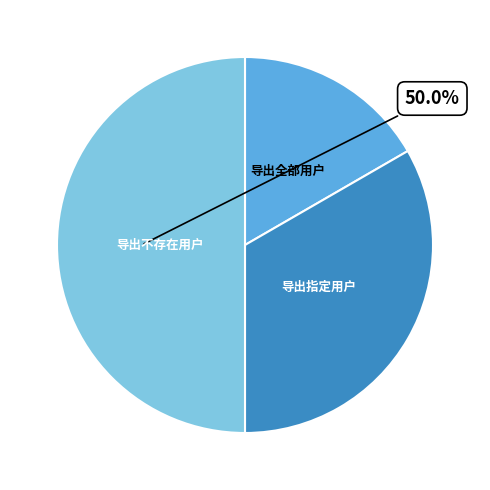

Which has a higher value, 导出不存在用户 or 导出指定用户?

导出不存在用户